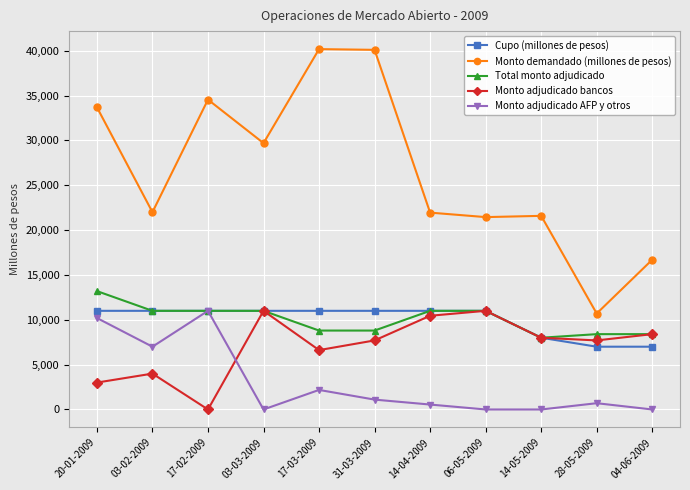

True or false: Monto demandado (millones de pesos) has more than 0 points higher than both neighbors.

True